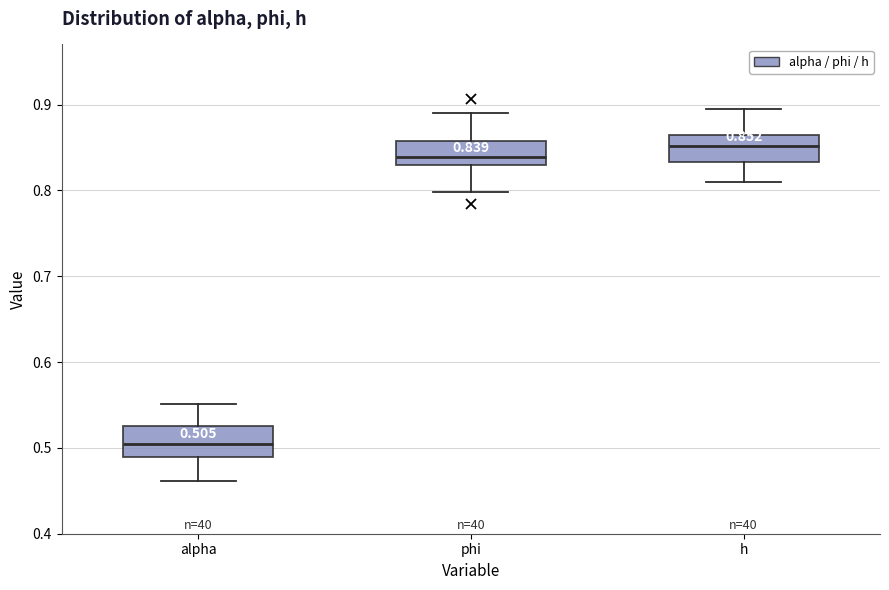

Which box's median line is the highest?

h